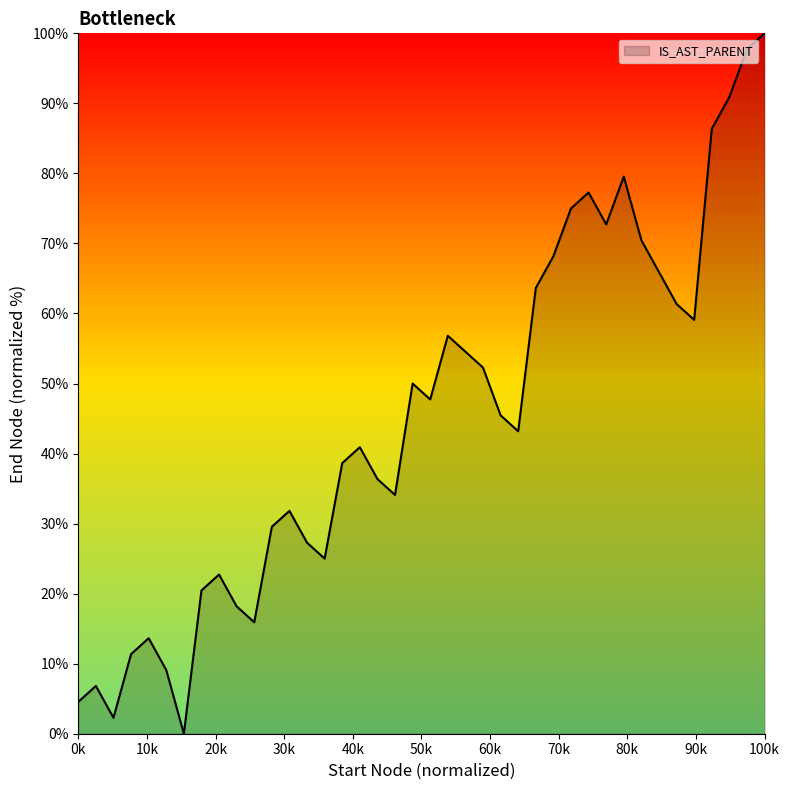

What is the greatest value displayed?

100.0